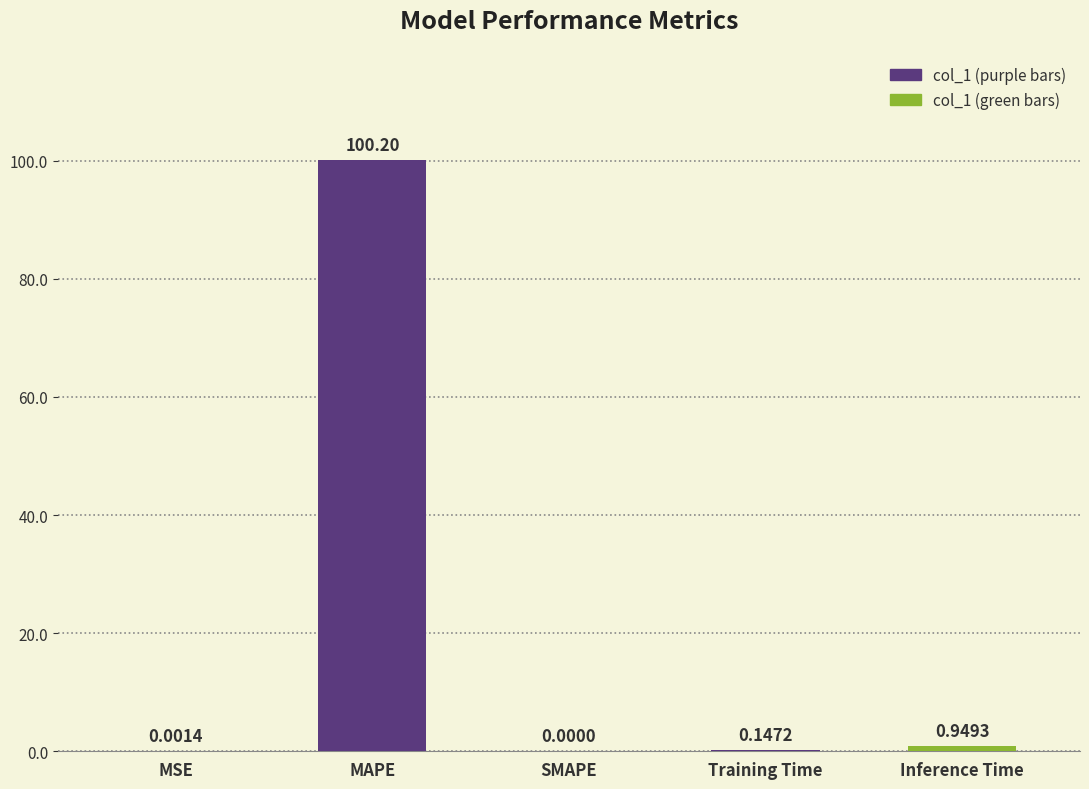

What is the sum of the values at MAPE and Training Time?

100.4